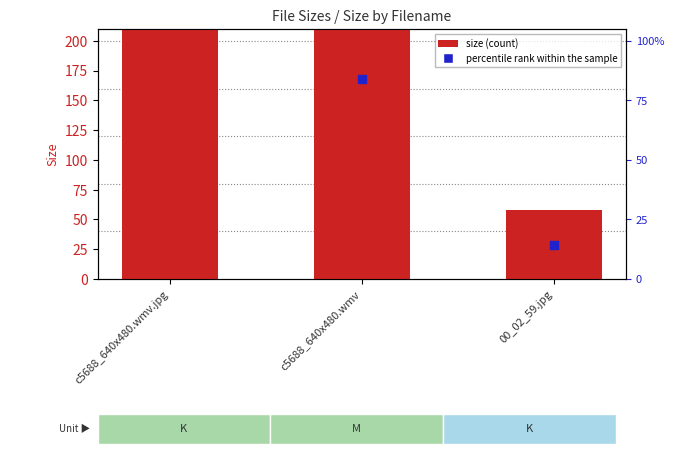

At which category is the sum across all series the highest?

c5688_640x480.wmv.jpg